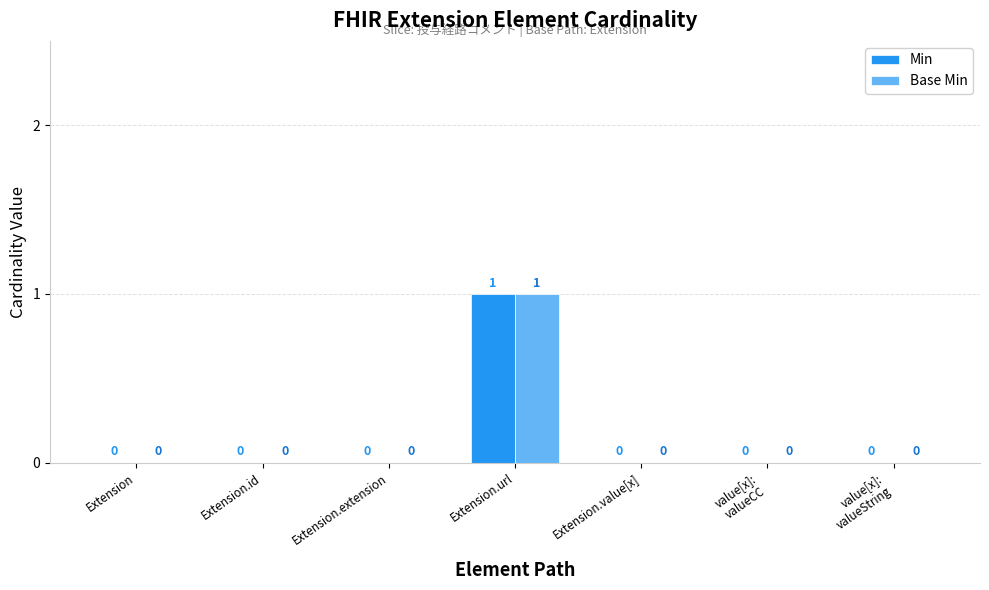

Is it true that Base Min equals 0 at Extension.value[x]?

True